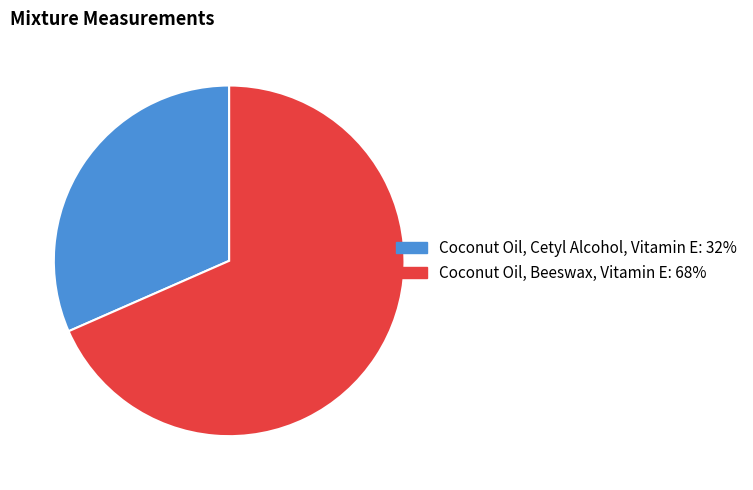

What is the majority slice?

Coconut Oil, Beeswax, Vitamin E